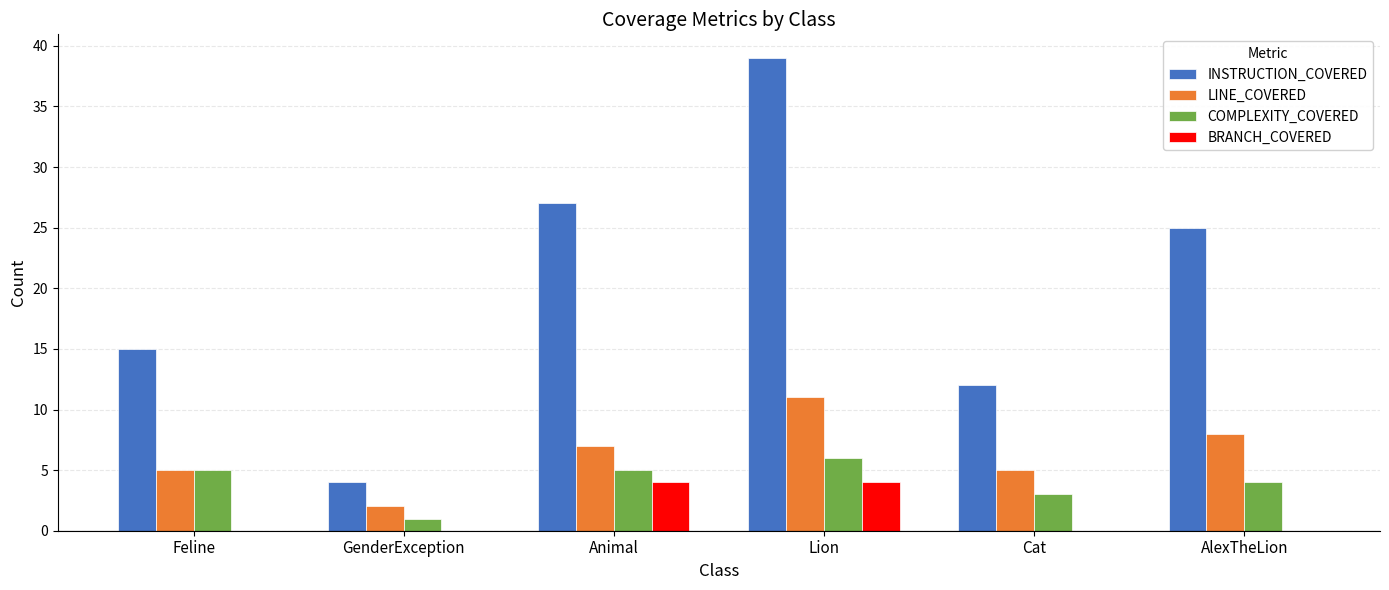

Which series has the widest spread of values?

INSTRUCTION_COVERED